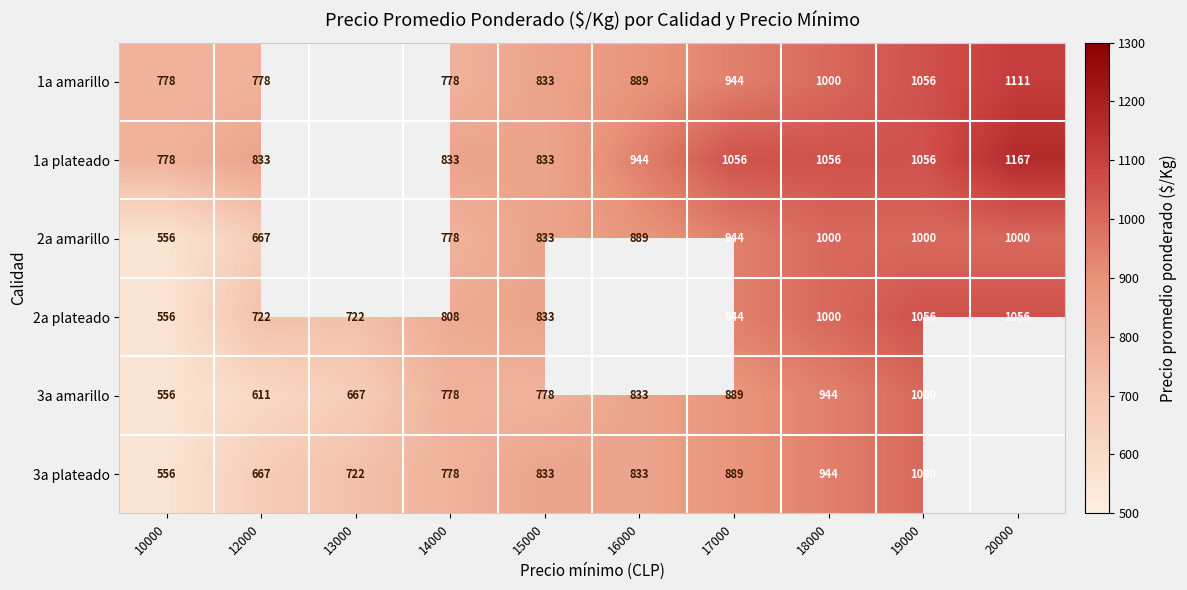

What is the spread (max minus min) of values at 14000?

55